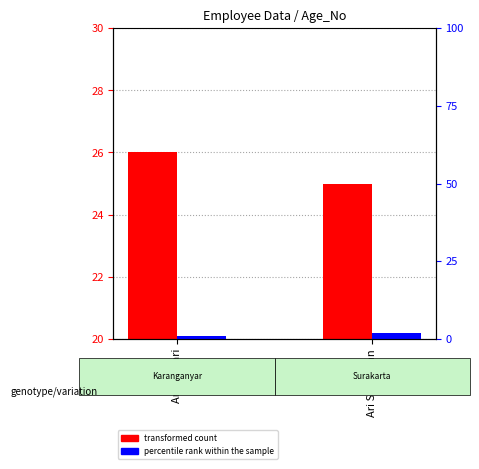

Is the value of transformed count at Ari Setyawan greater than the value of percentile rank within the sample at Ari Setyawan?

Yes